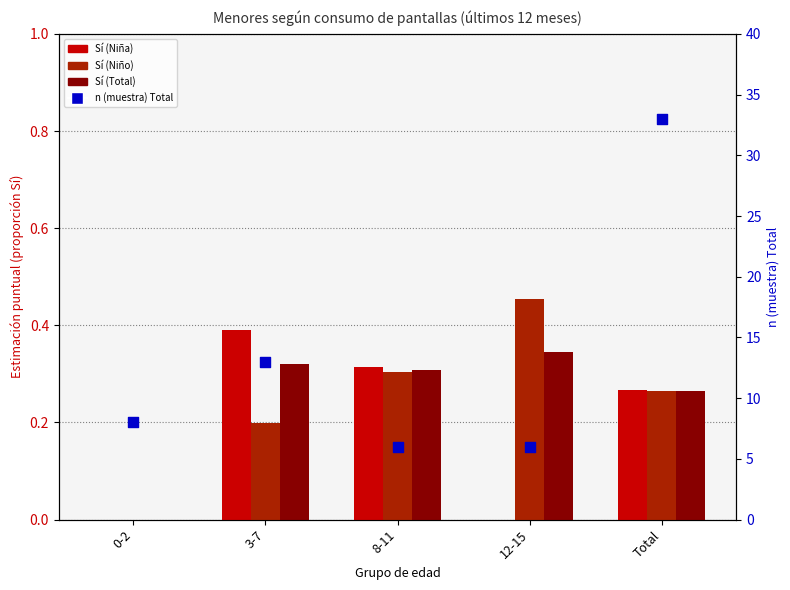

Which series reaches the minimum Y coordinate?

Sí (Niña)